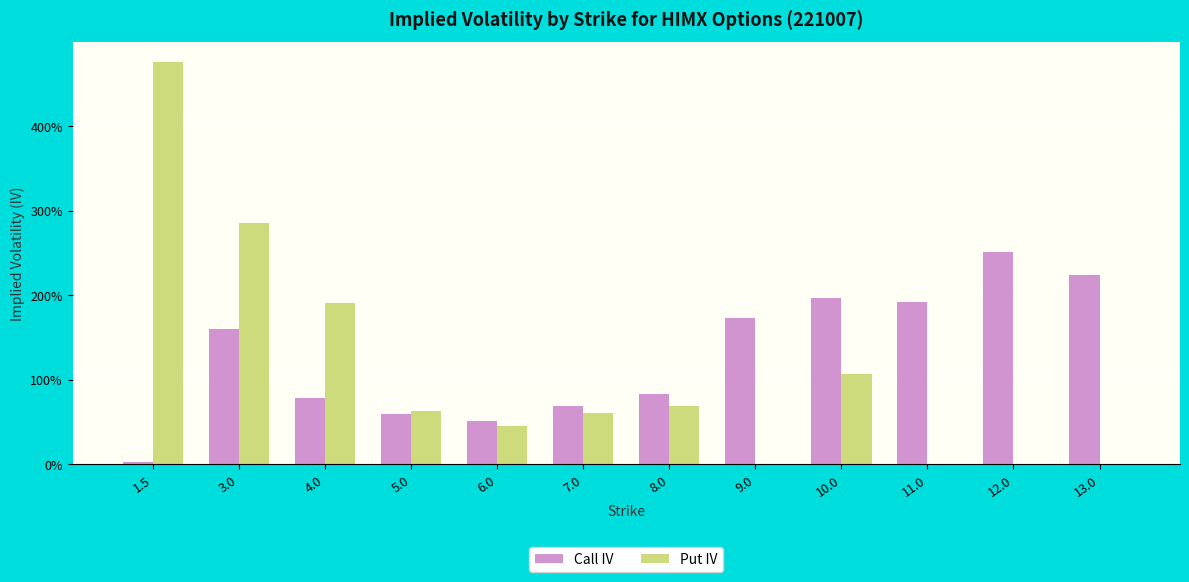

Are the bars horizontal?

No